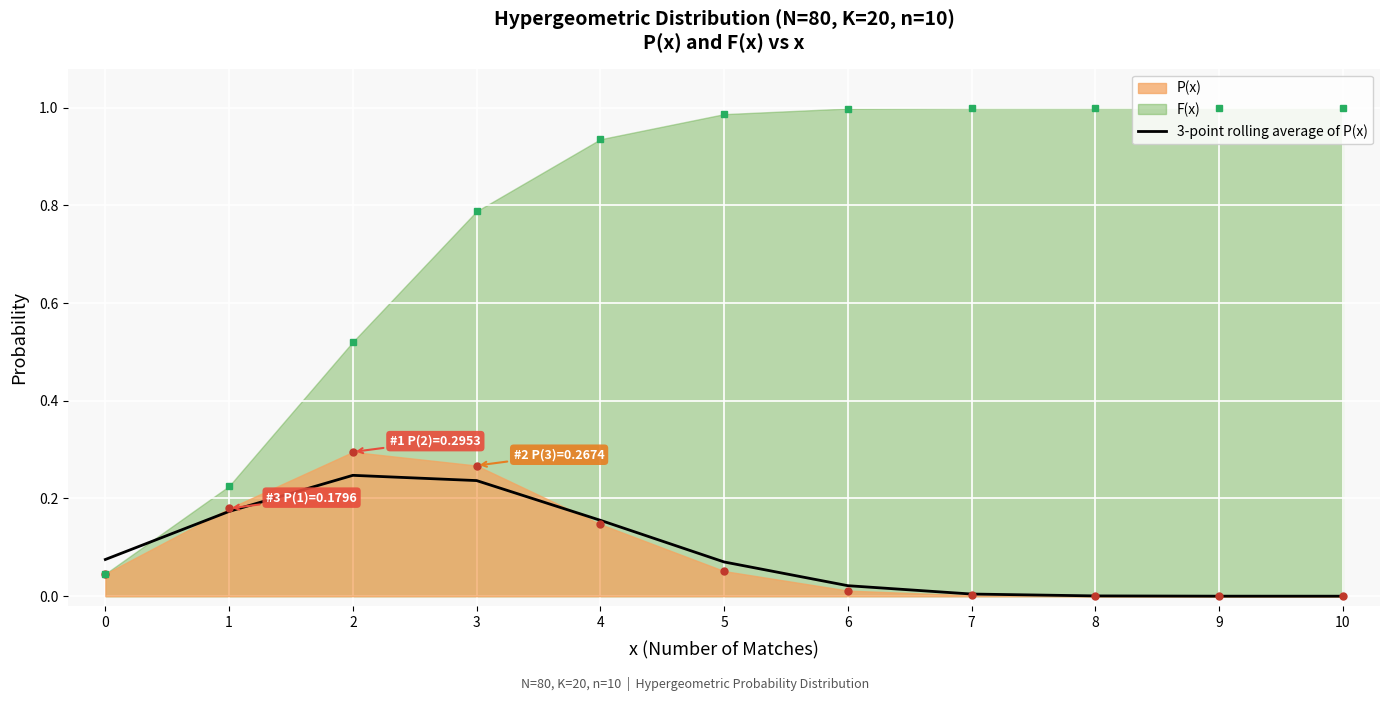

How many points are higher than both their immediate neighbors (excluding endpoints)?

1